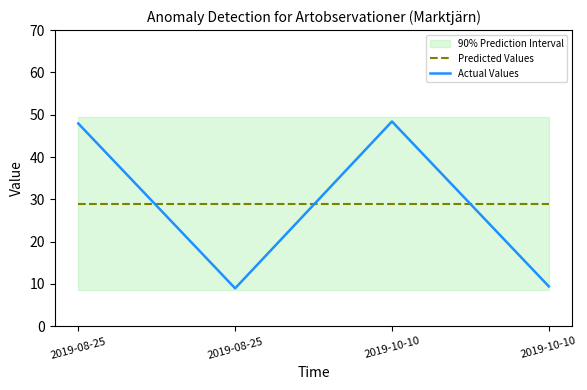

The Actual Values series shows 47.9 at 2019-08-25. True or false?

True